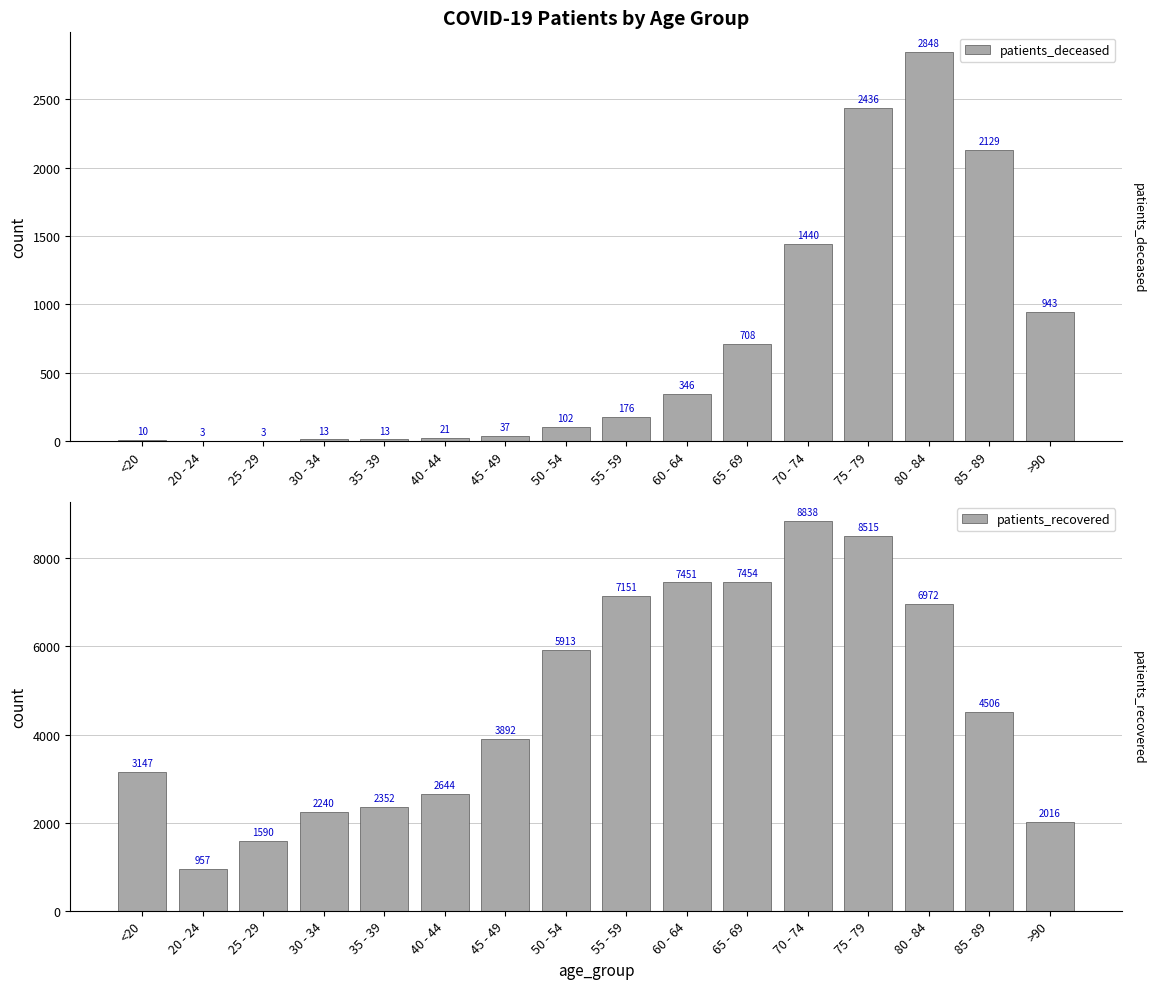

Rank the series by their average value, from highest to lowest.

patients_recovered, patients_deceased